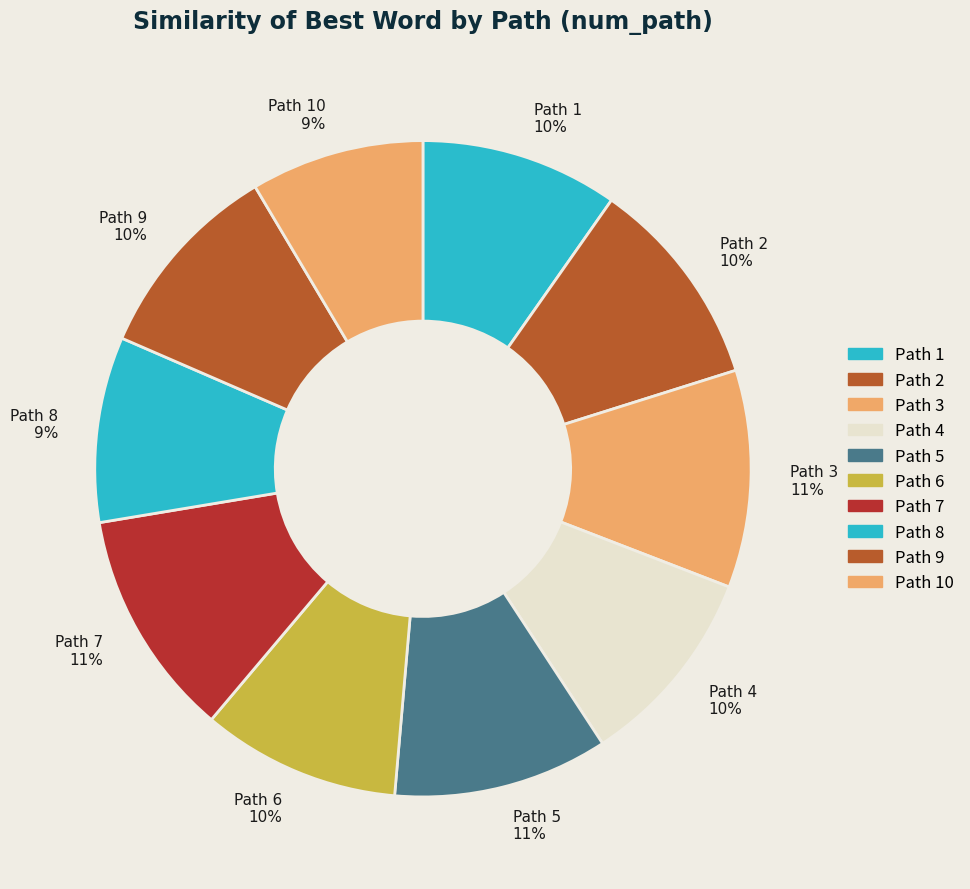

What percentage is the Path 9 10% slice, to the nearest percent?

10%